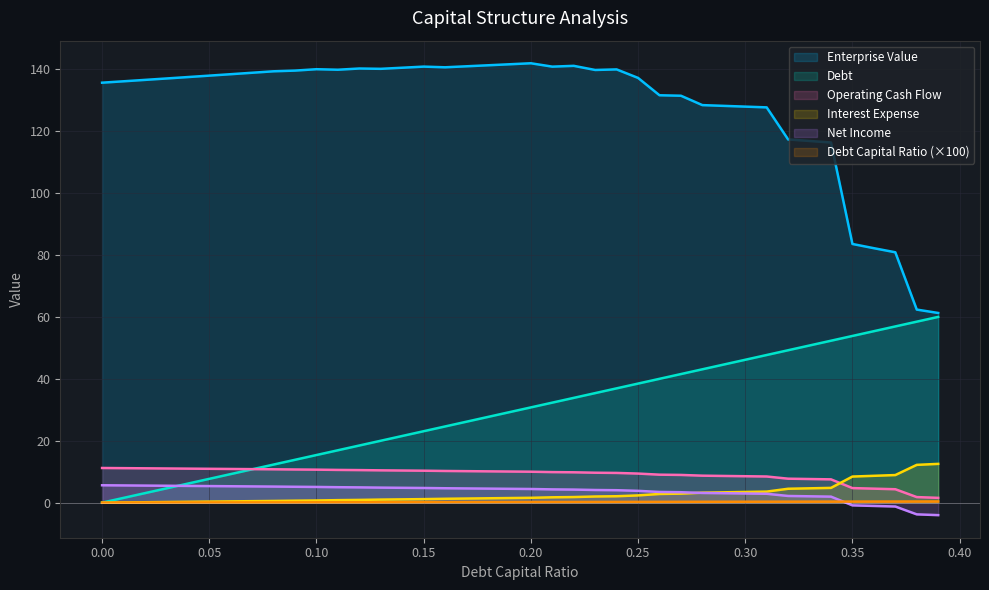

What is the sum of all debt values?

1199.6